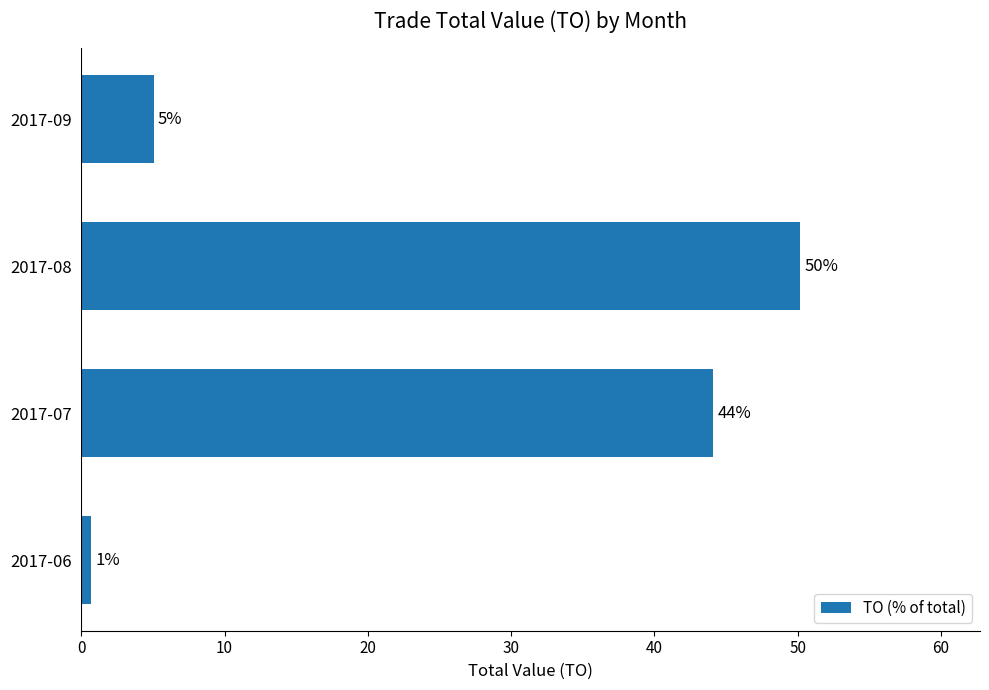

Where is the data nearest to the value 25?

2017-07